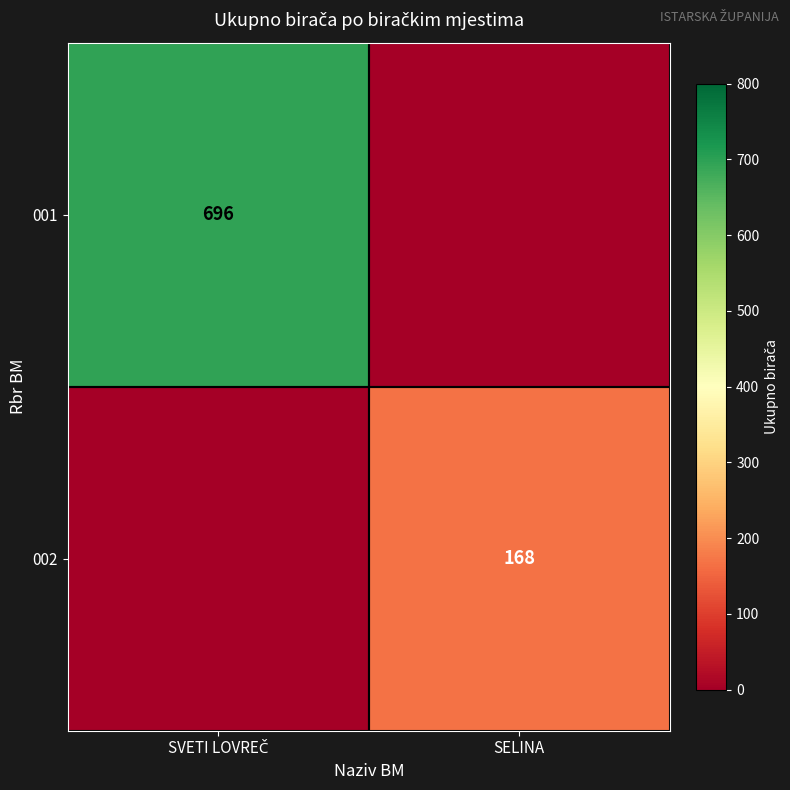

The 002 series shows 268 at SELINA. True or false?

False